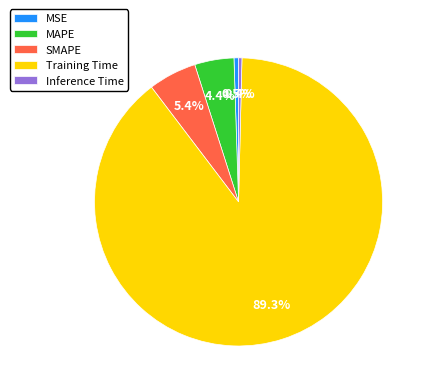

How many slices are in this pie chart?

5